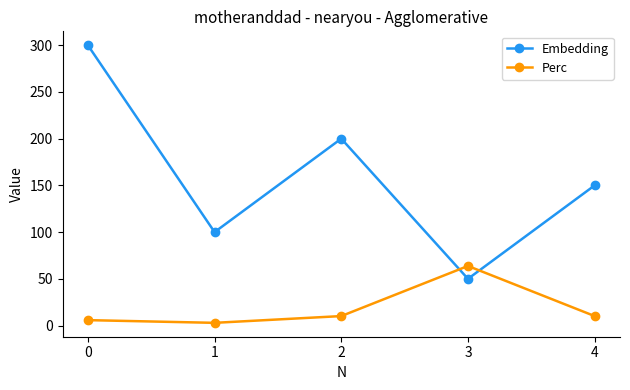

What is the difference between the Embedding values at 4 and 1?

50.0